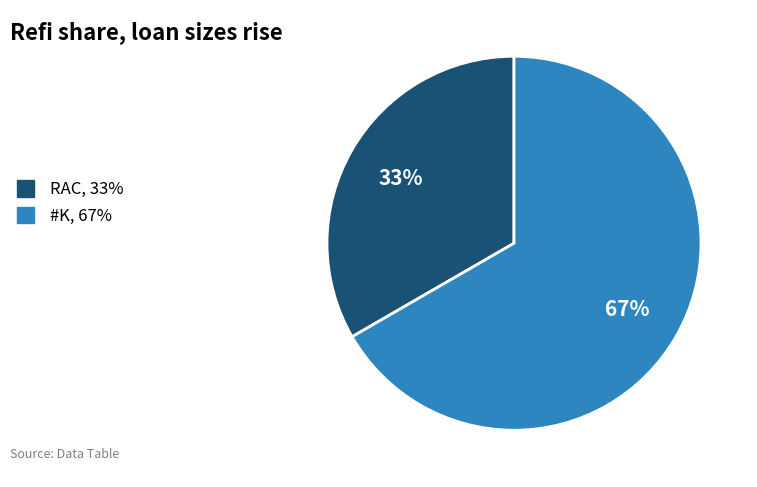

How many segments does this pie chart have?

2